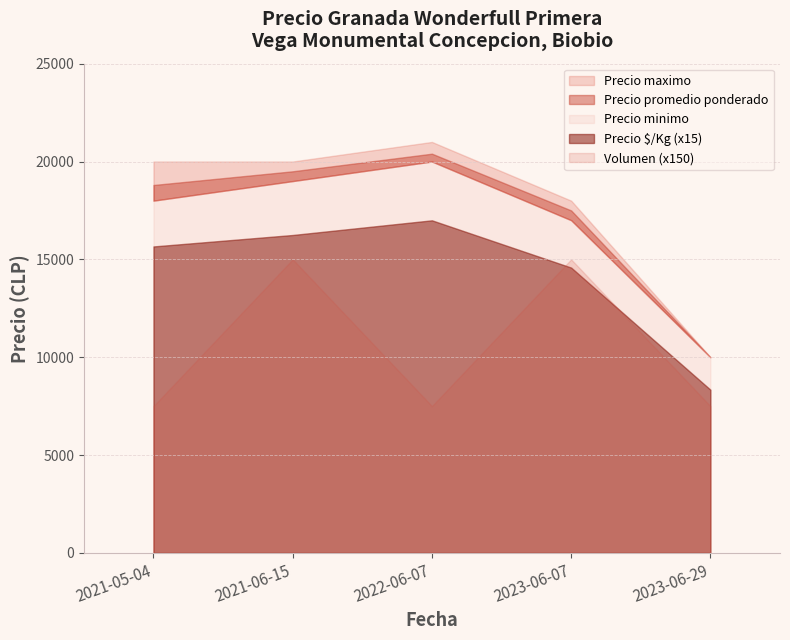

List the series in order of their peak value, highest first.

Precio maximo, Precio promedio ponderado, Precio minimo, Precio $/Kg, Volumen